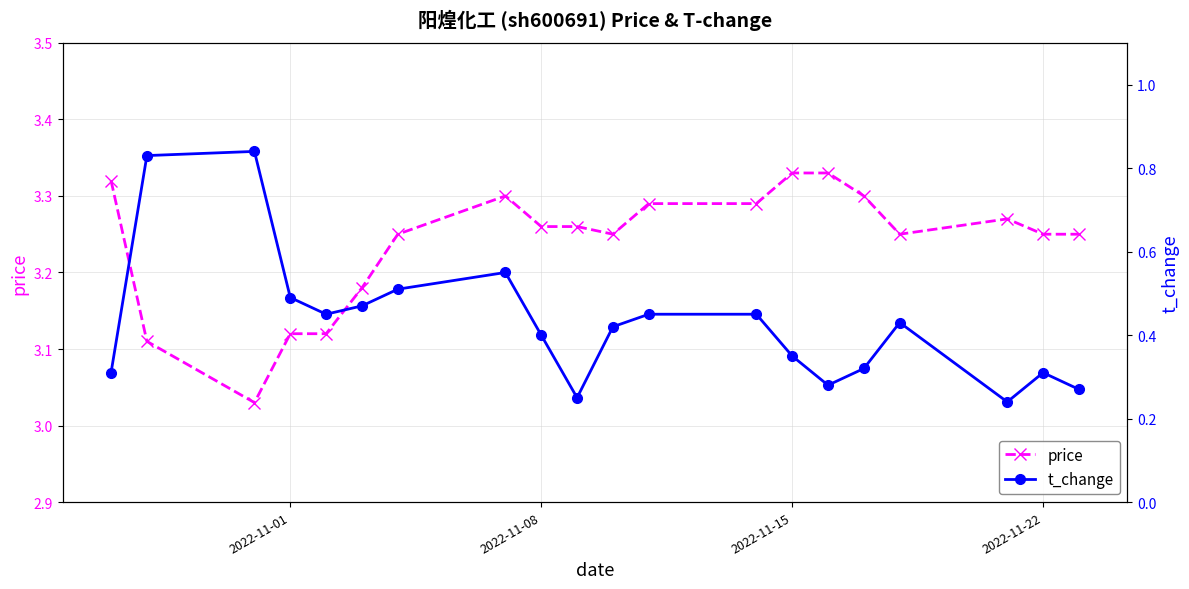

Count the t_change values in the range 0 to 1.

20